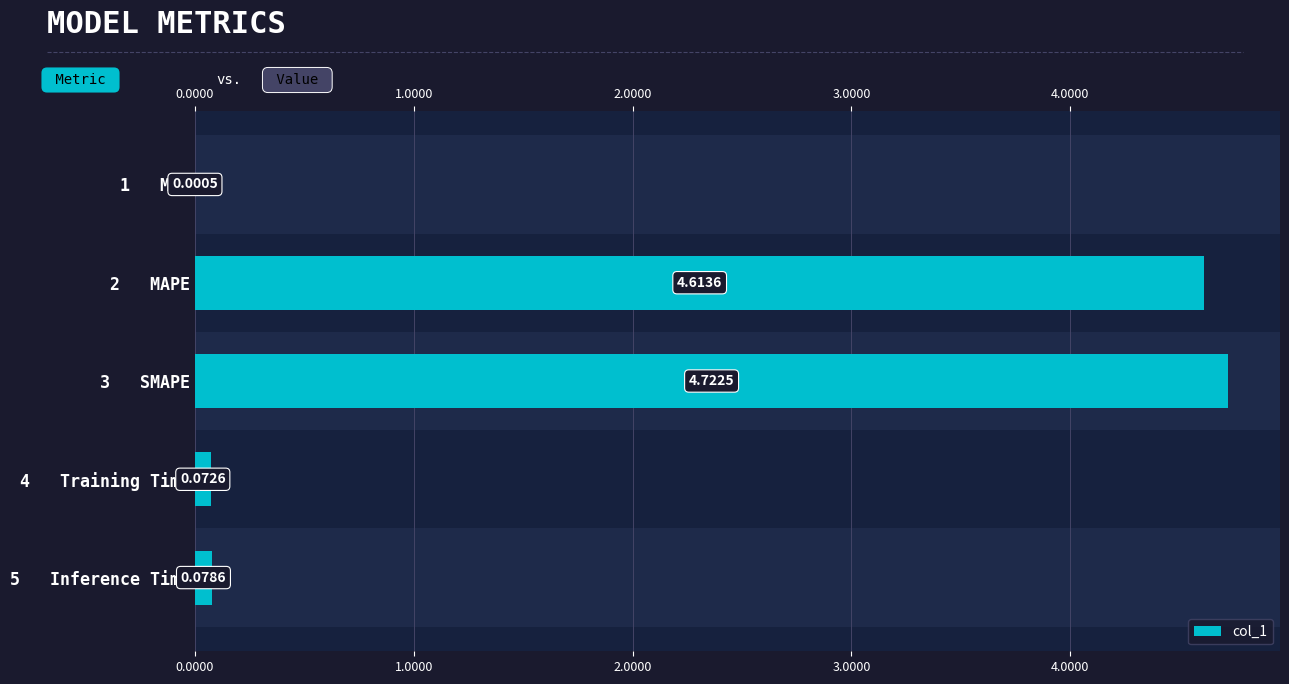

Does the chart contain stacked bars?

No